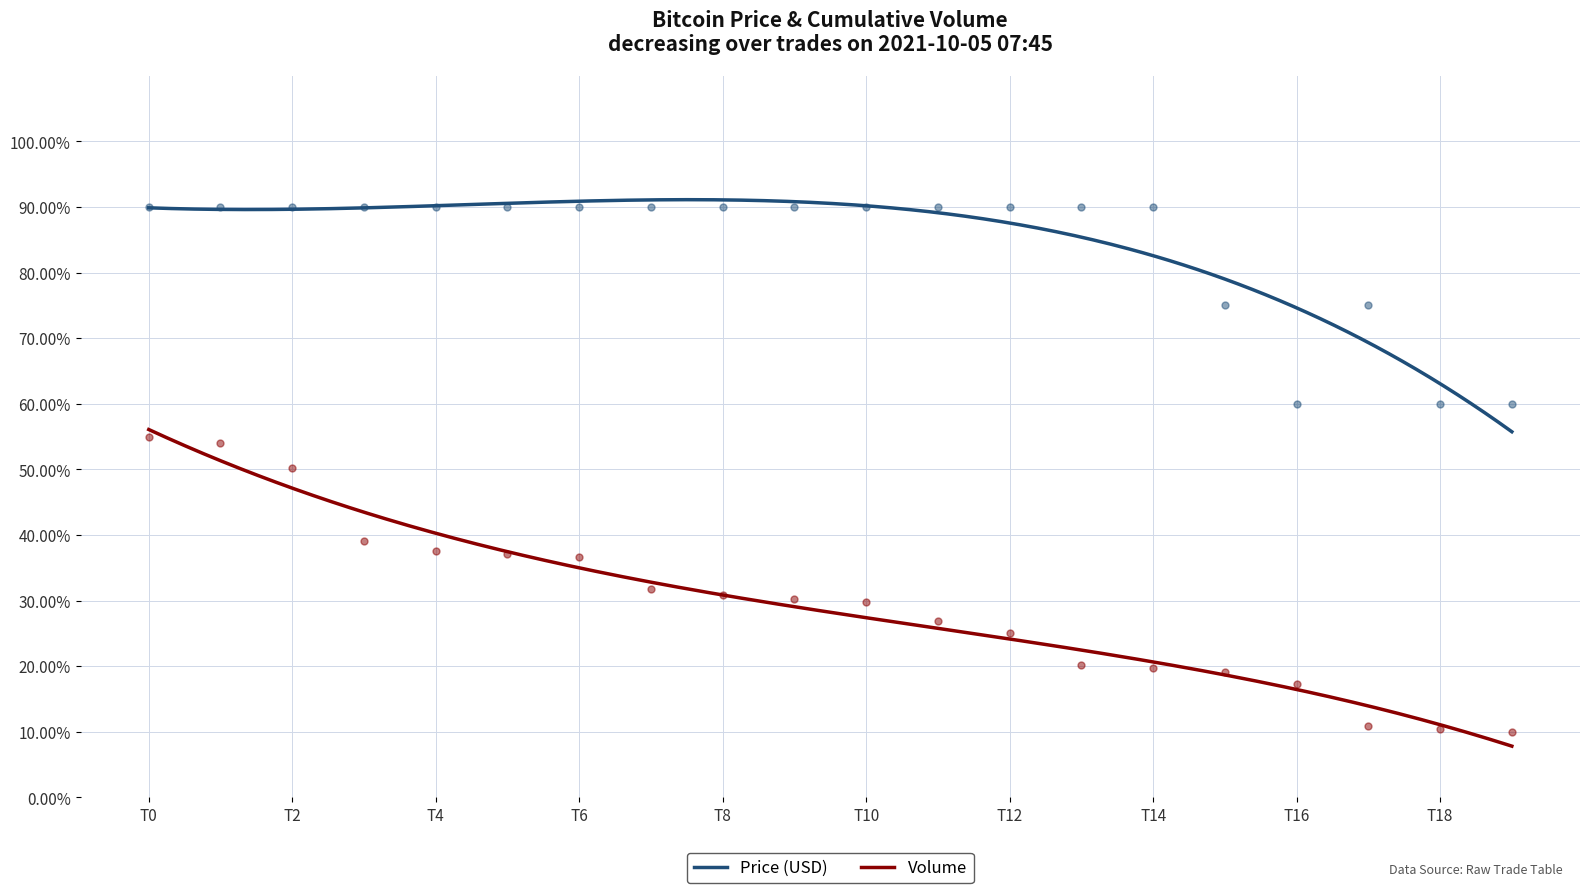

Which series has the largest Y range (max minus min)?

Volume